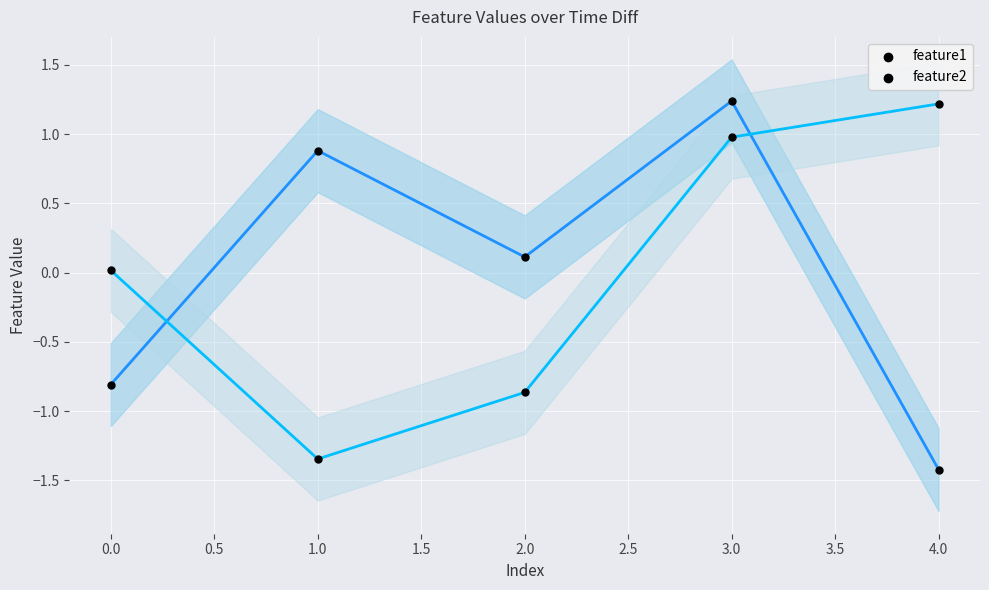

How many points are shown in the scatter plot?

10